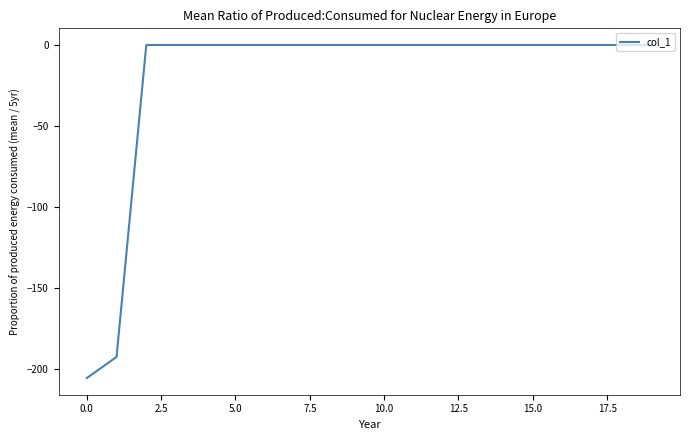

What is the difference between the maximum and minimum values?

205.3